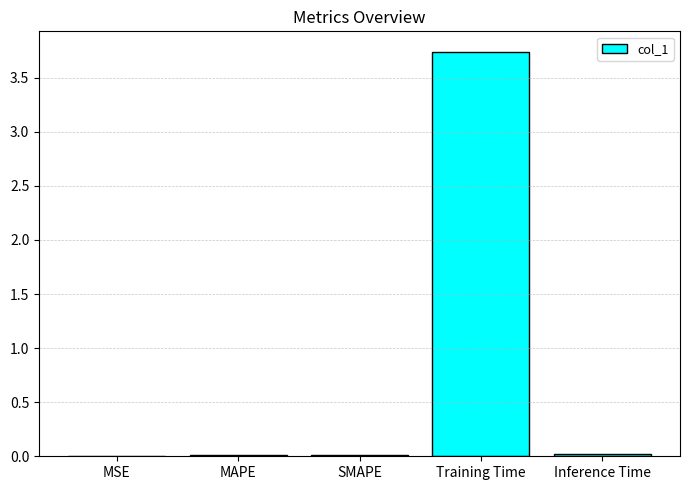

At which category does the chart reach its peak across all series?

Training Time